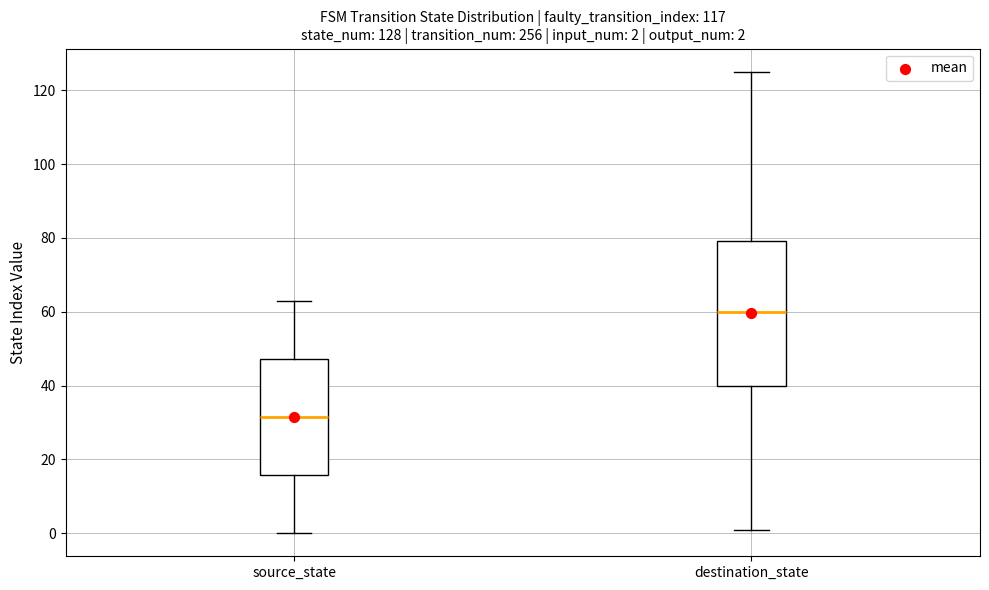

Which box has the lowest median line?

source_state